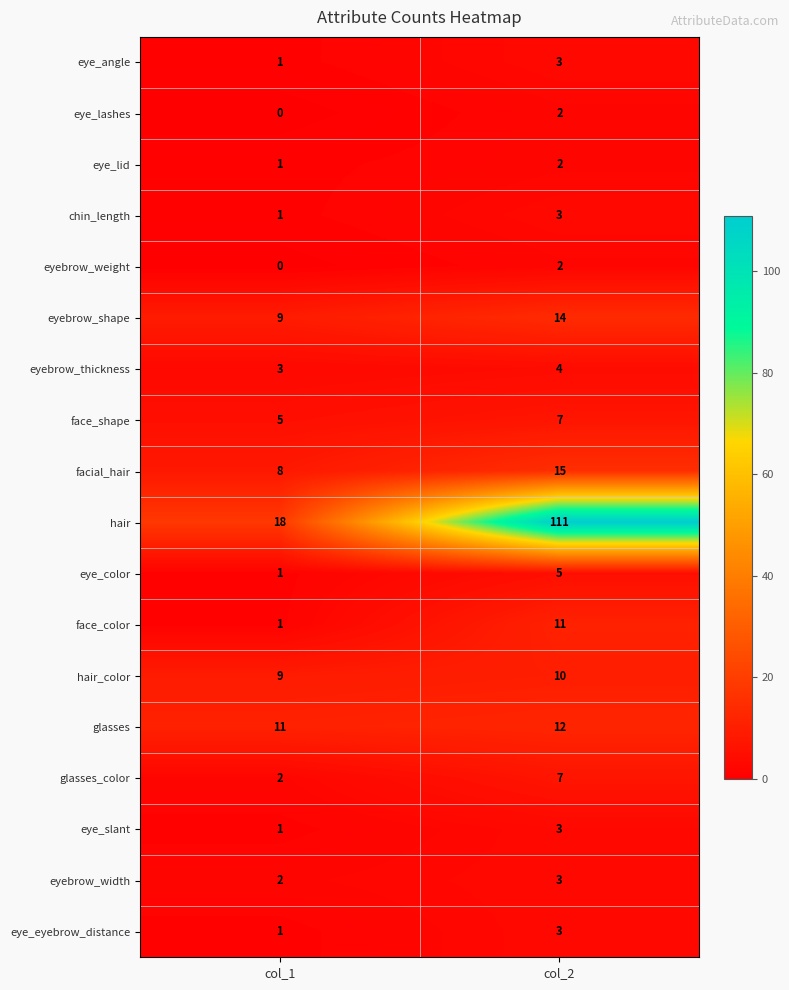

Between col_1 and col_2, which series saw the biggest shift?

hair